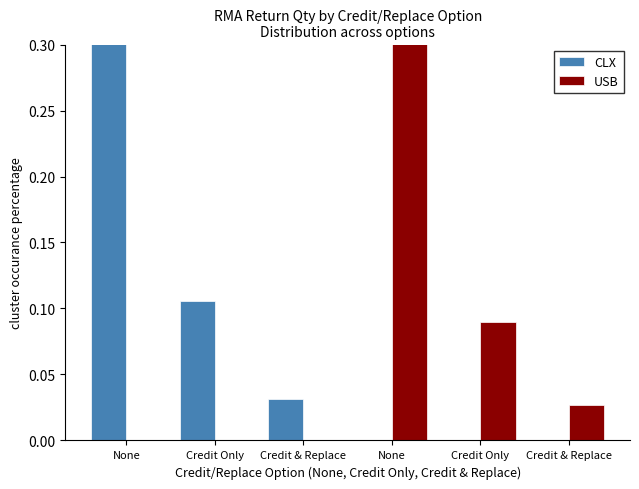

Count the number of data series in this chart.

2